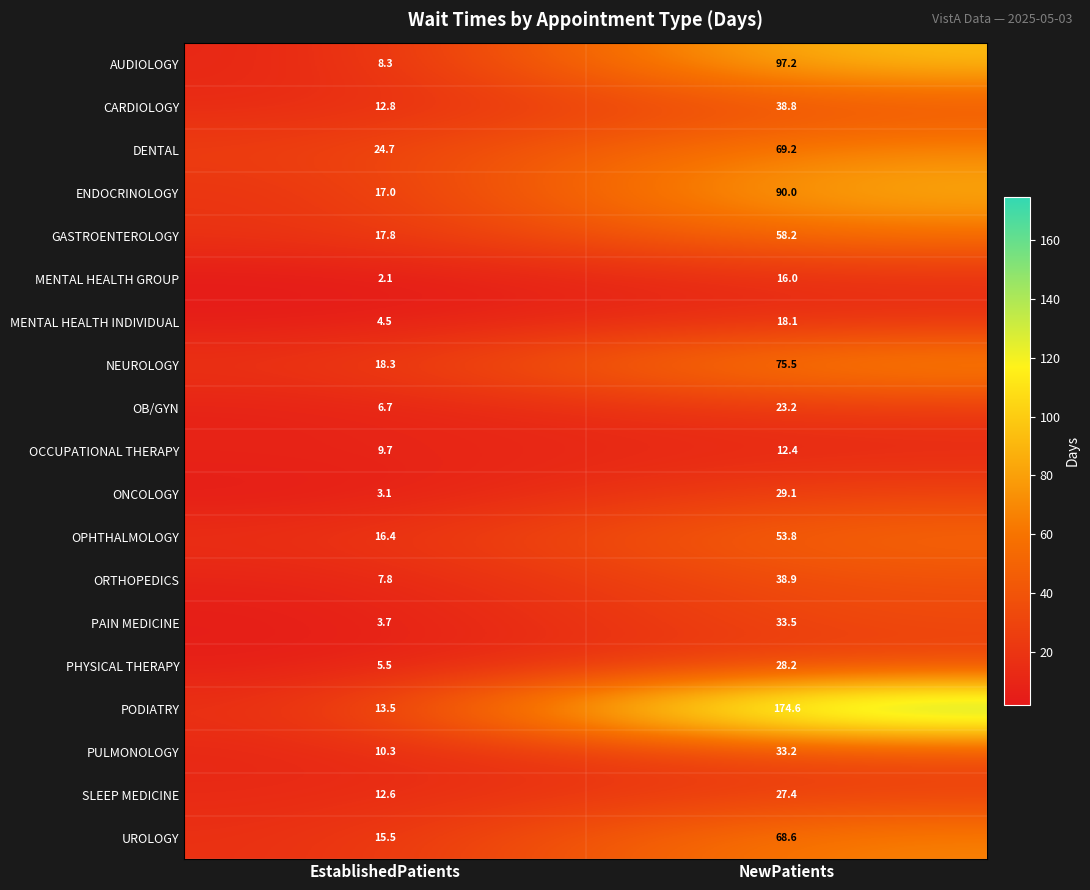

Is it true that CARDIOLOGY equals 16.8 at EstablishedPatients?

False